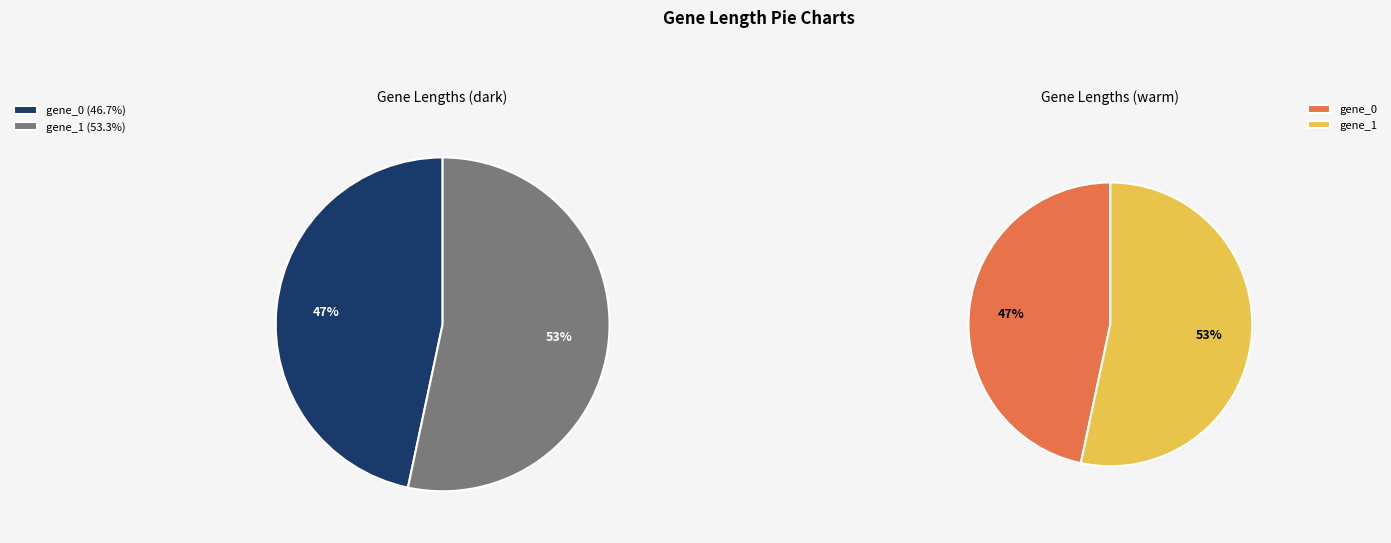

Which has a higher value, gene_1 or gene_0?

gene_1